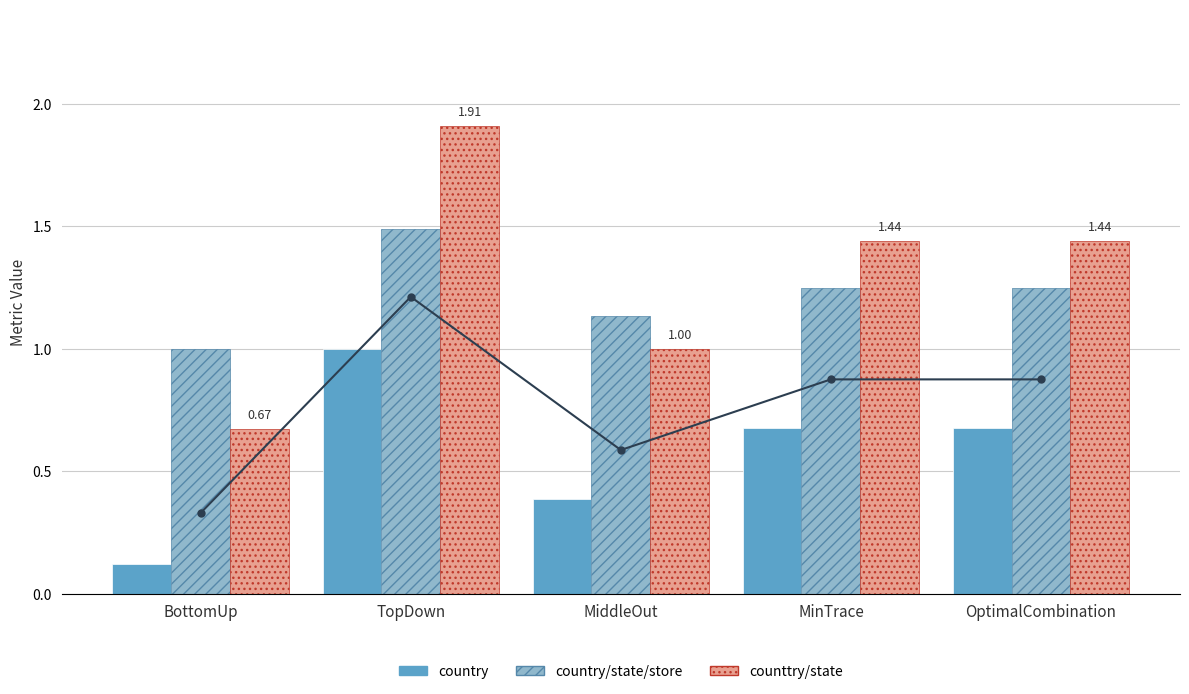

Which has a higher value, BottomUp or MinTrace?

MinTrace